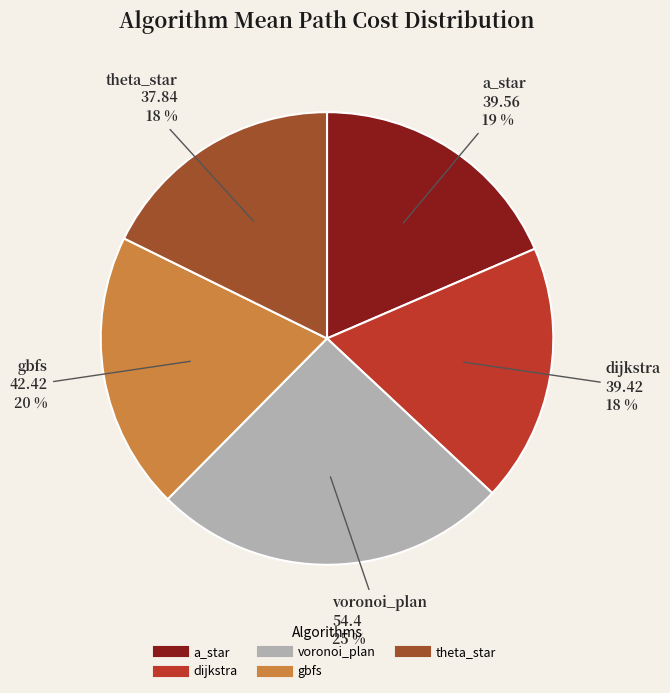

Is the sum of theta_star and voronoi_plan greater than half?

No